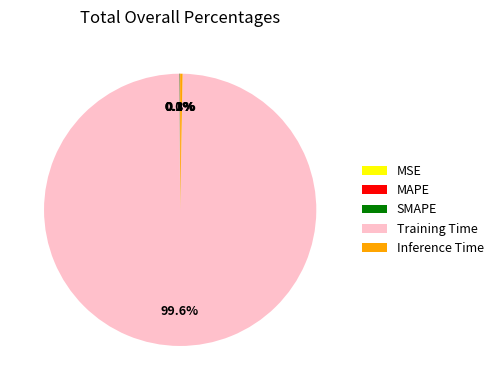

Is there any slice that represents more than half of the pie?

Yes